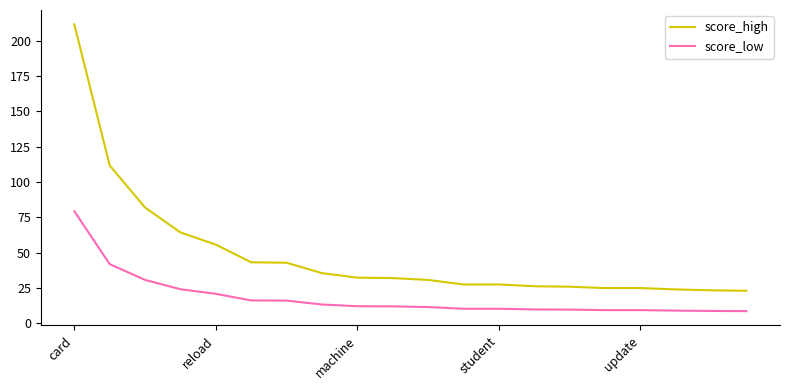

Rank the series by their maximum value, from highest to lowest.

score_high, score_low